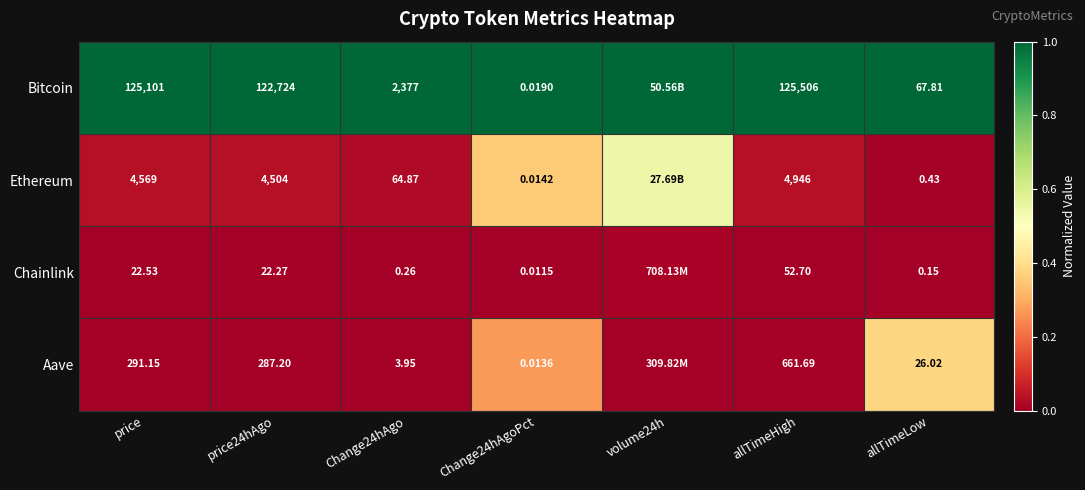

Between price and price24hAgo, which series saw the biggest shift?

Bitcoin